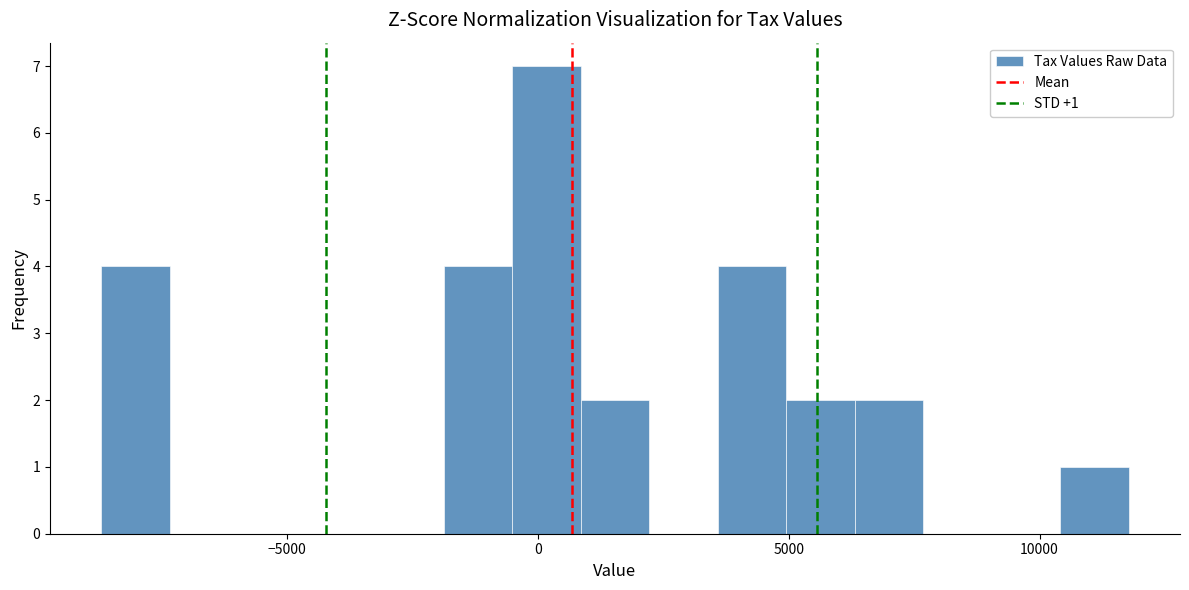

Around what value on the x-axis is the tallest bar? Give the approximate position of its centre, as read against the axis.

0